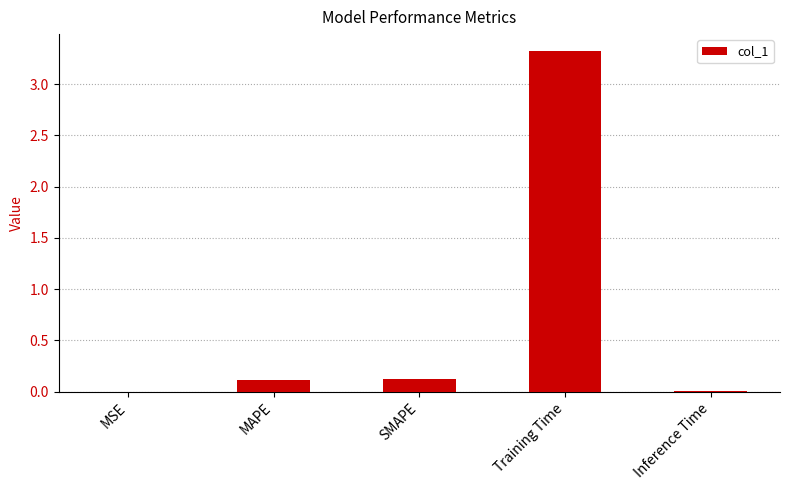

The chart shows a value of 3.3 at Training Time. True or false?

True